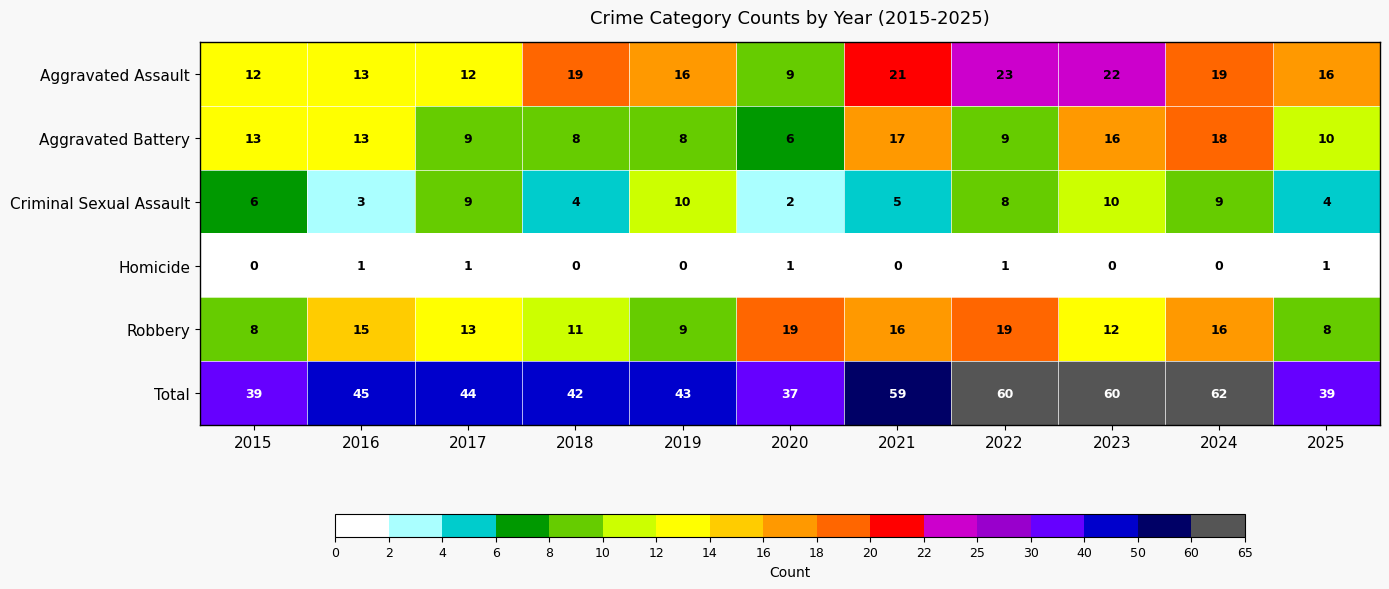

Which series has the largest total across all categories?

Total